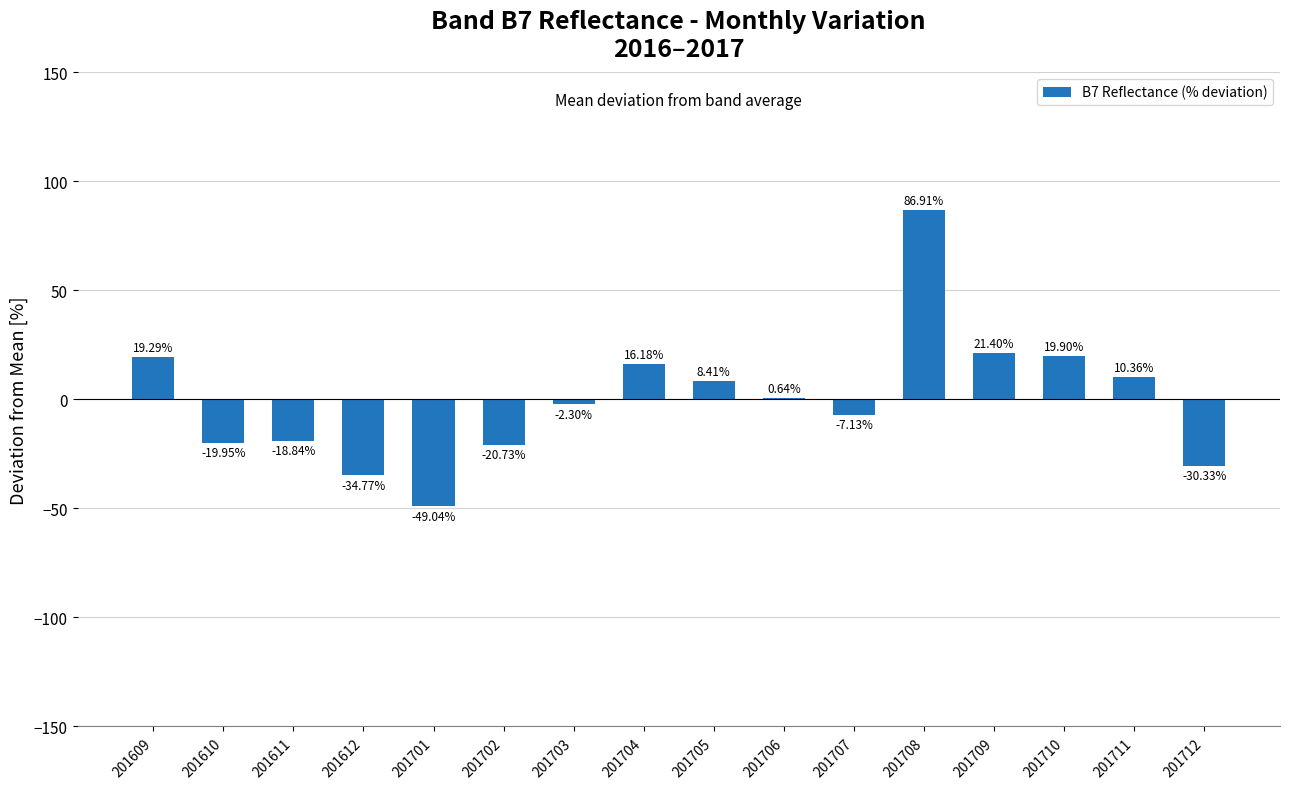

Is it true that the value at 201703 is -2.3?

True